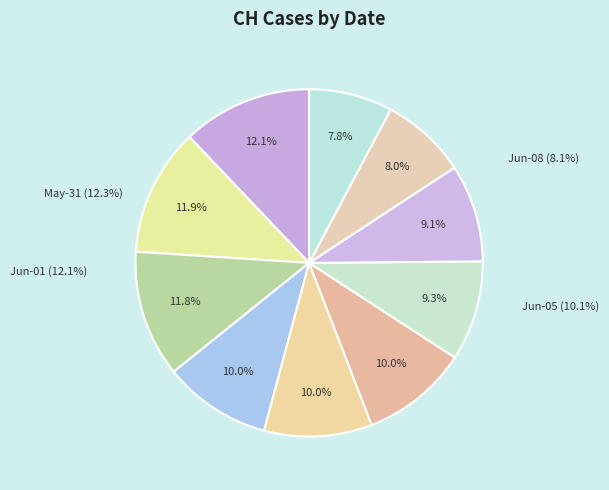

To the nearest percent, what is the combined percentage of 2020-06-02 and 2020-06-01?

24%